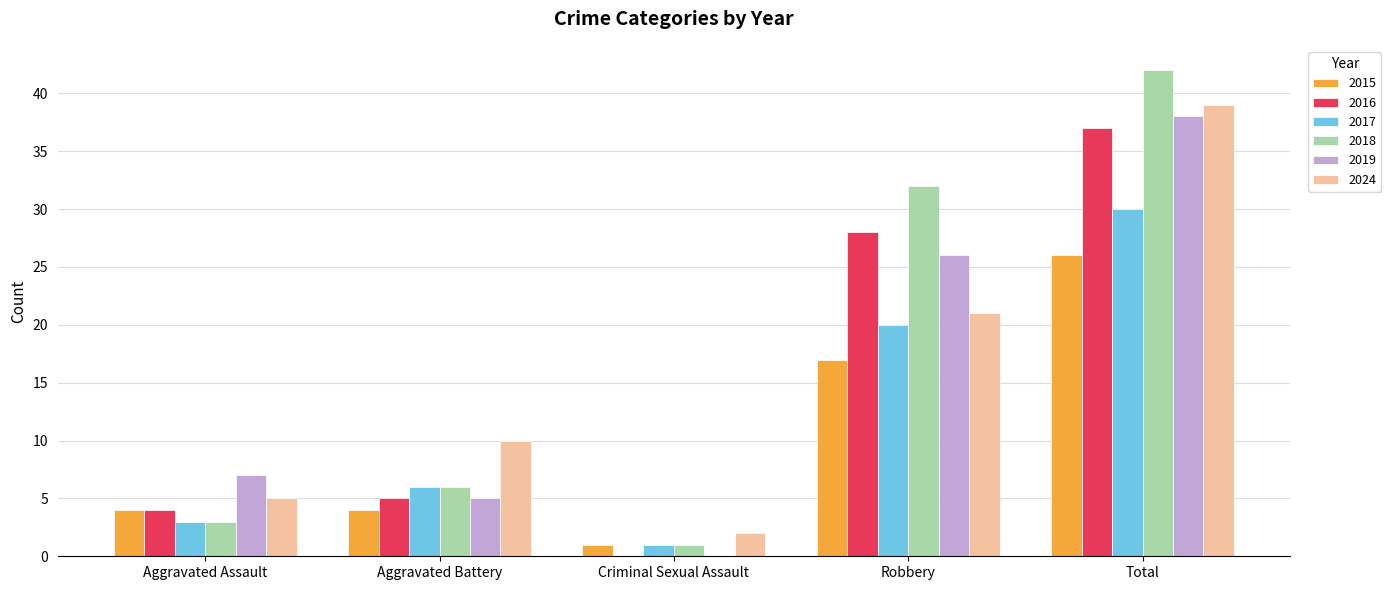

What are all the series names shown in the legend?

2015, 2016, 2017, 2018, 2019, 2024